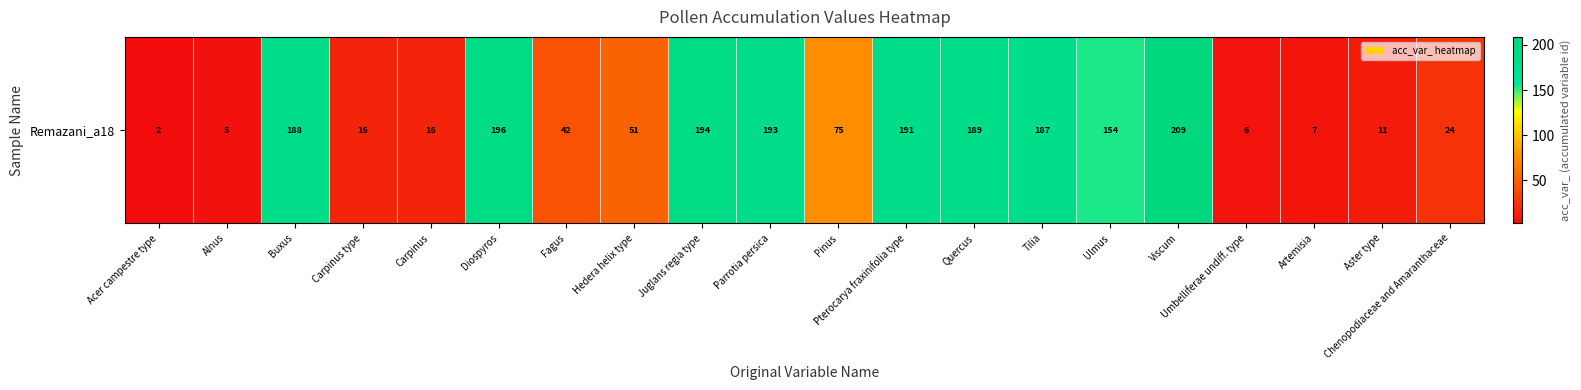

What is the minimum value shown in the chart?

2